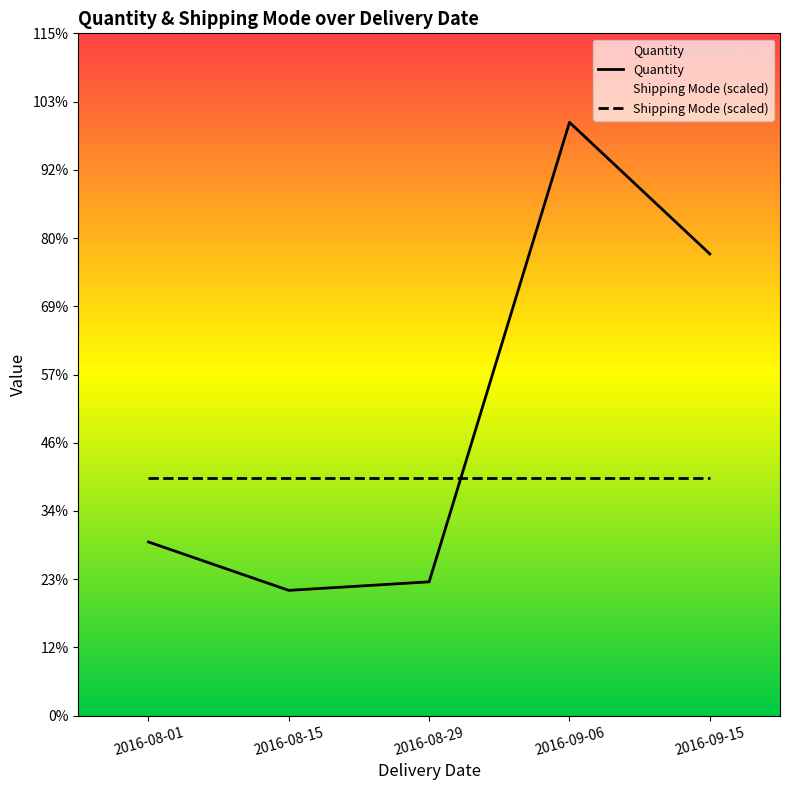

Reading left to right, transcribe all the data shown in this chart.

2016-08-01=1464	2016-08-15=1056	2016-08-29=1128	2016-09-06=5000	2016-09-15=3891